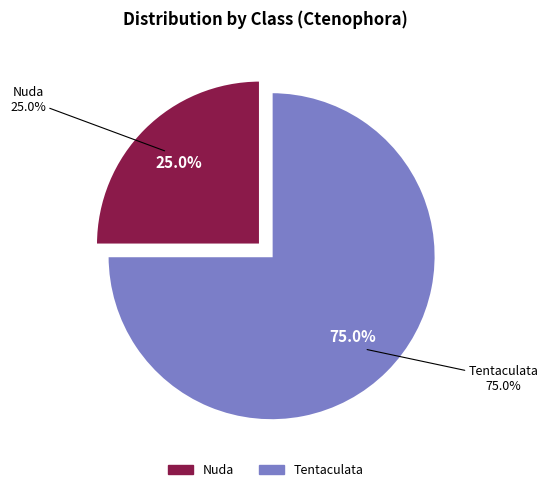

True or false: Tentaculata (Cydippida/Pleurobrachiidae) accounts for 18% of the total.

False